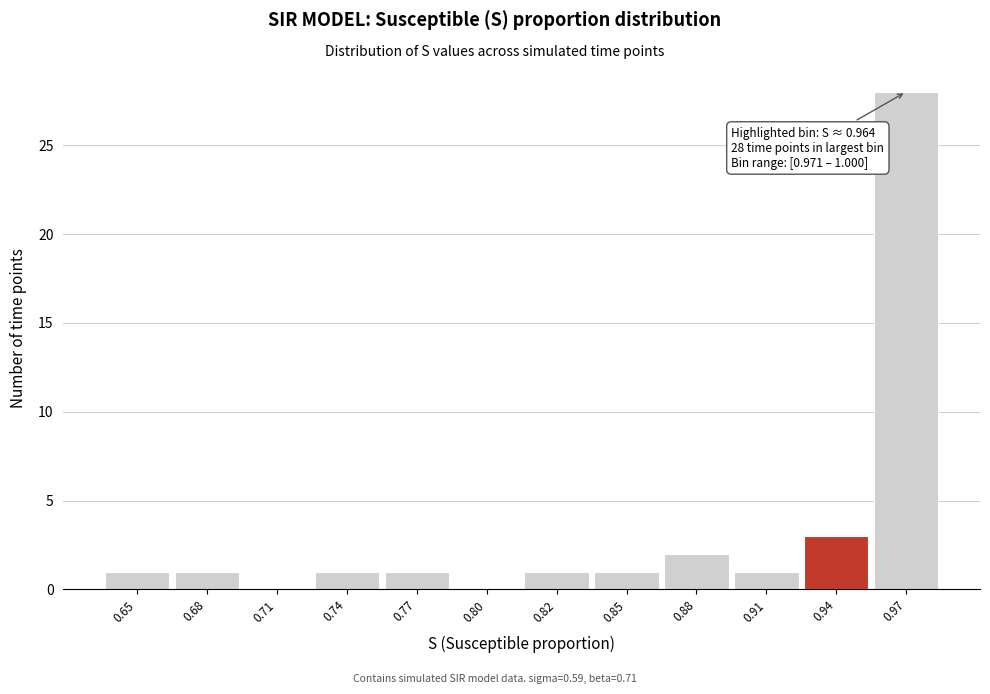

Reading left to right, transcribe all the data shown in this chart.

0.65=1	0.68=1	0.71=0	0.74=1	0.77=1	0.80=0	0.82=1	0.85=1	0.88=2	0.91=1	0.94=3	0.97=28